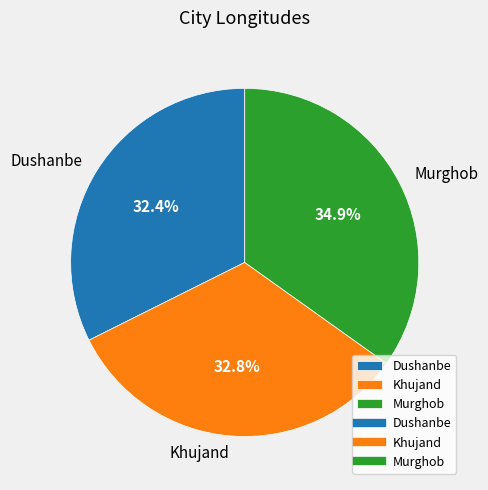

To the nearest percent, what is the average slice percentage?

33%